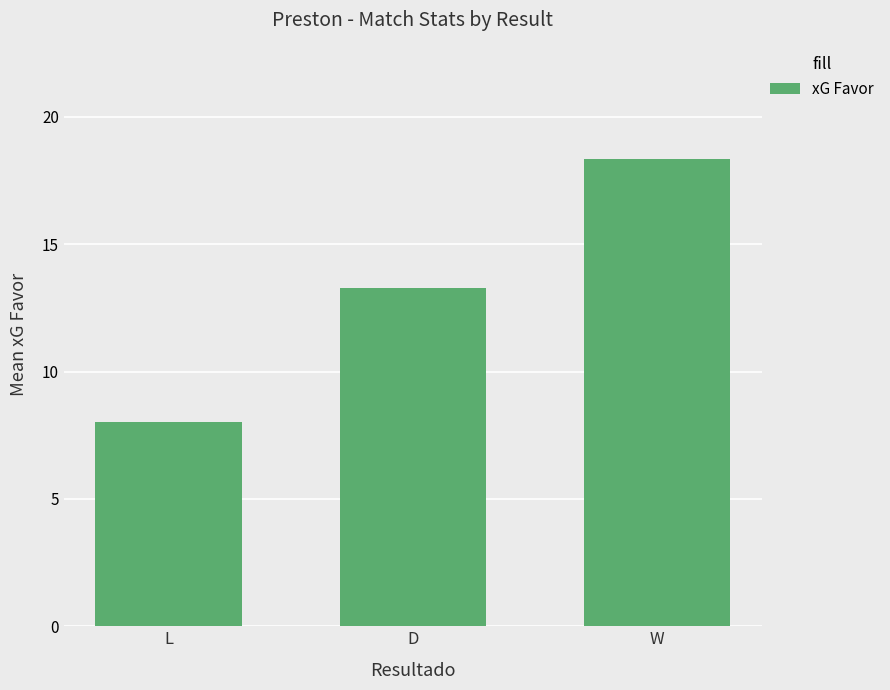

What is the change in value from D to W?

+5.1